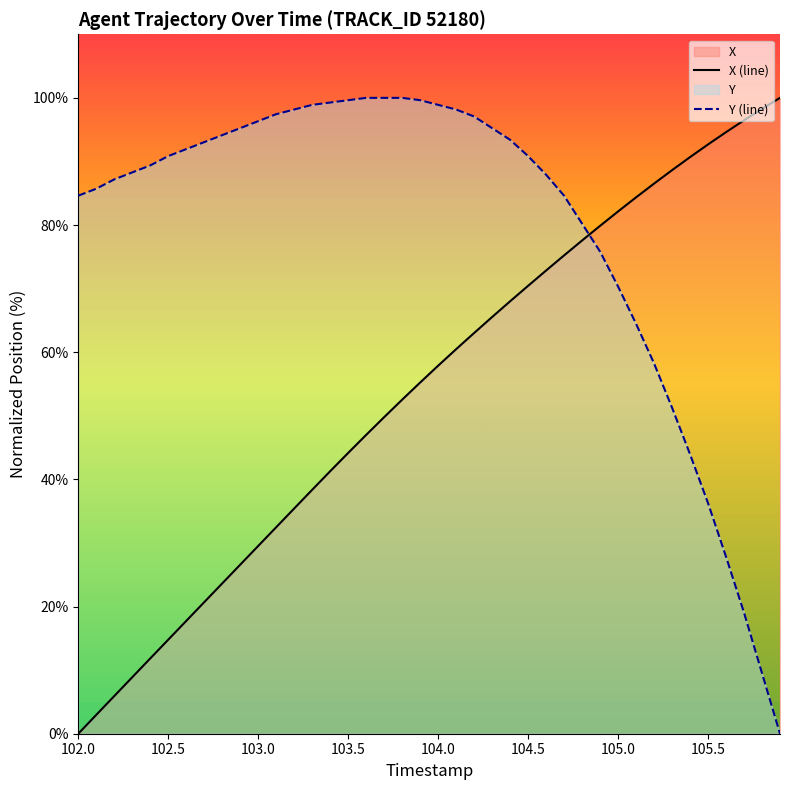

Rank the series at 102.0 from highest to lowest value.

Y (line), X (line)